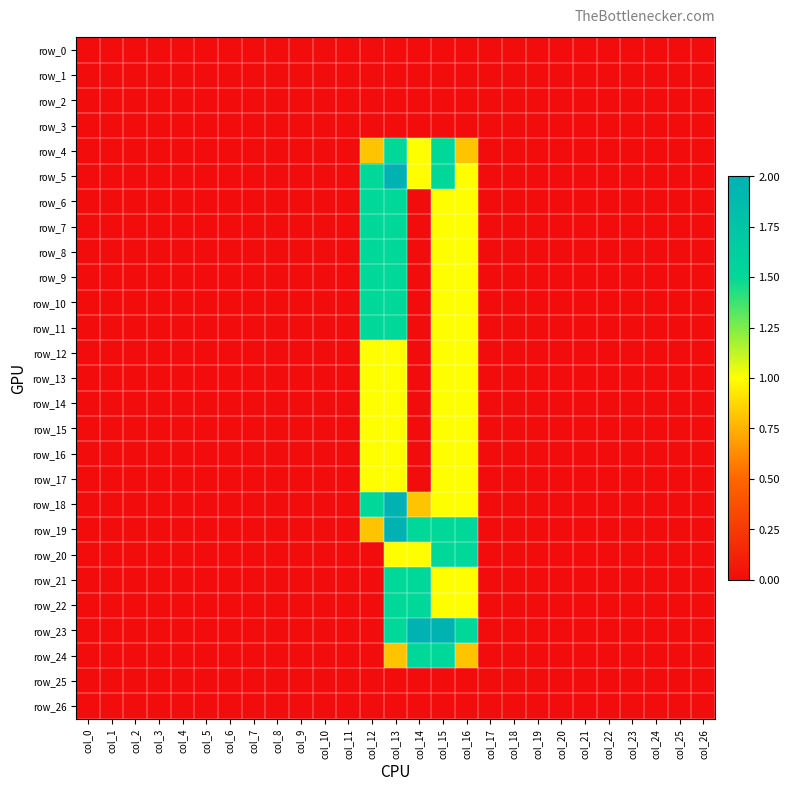

At how many categories does at least one series exceed 0?

5